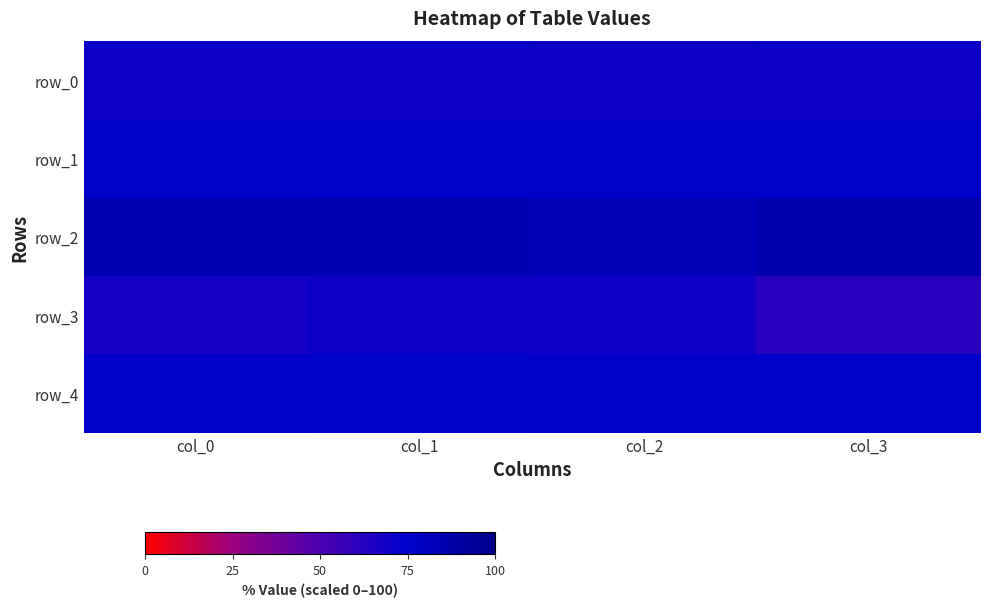

At which category is the sum across all series the highest?

col_1